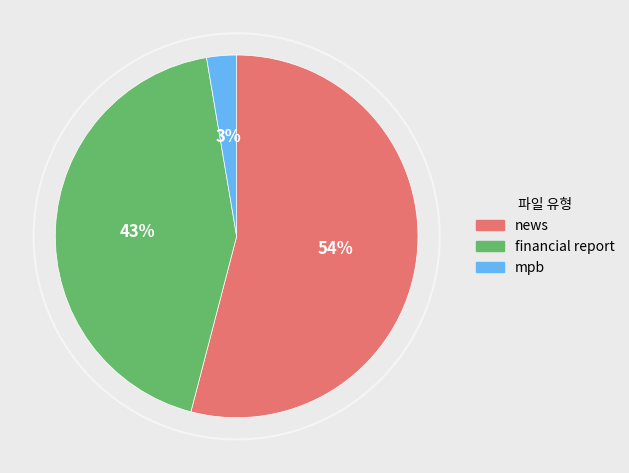

Does any single category account for the majority?

Yes